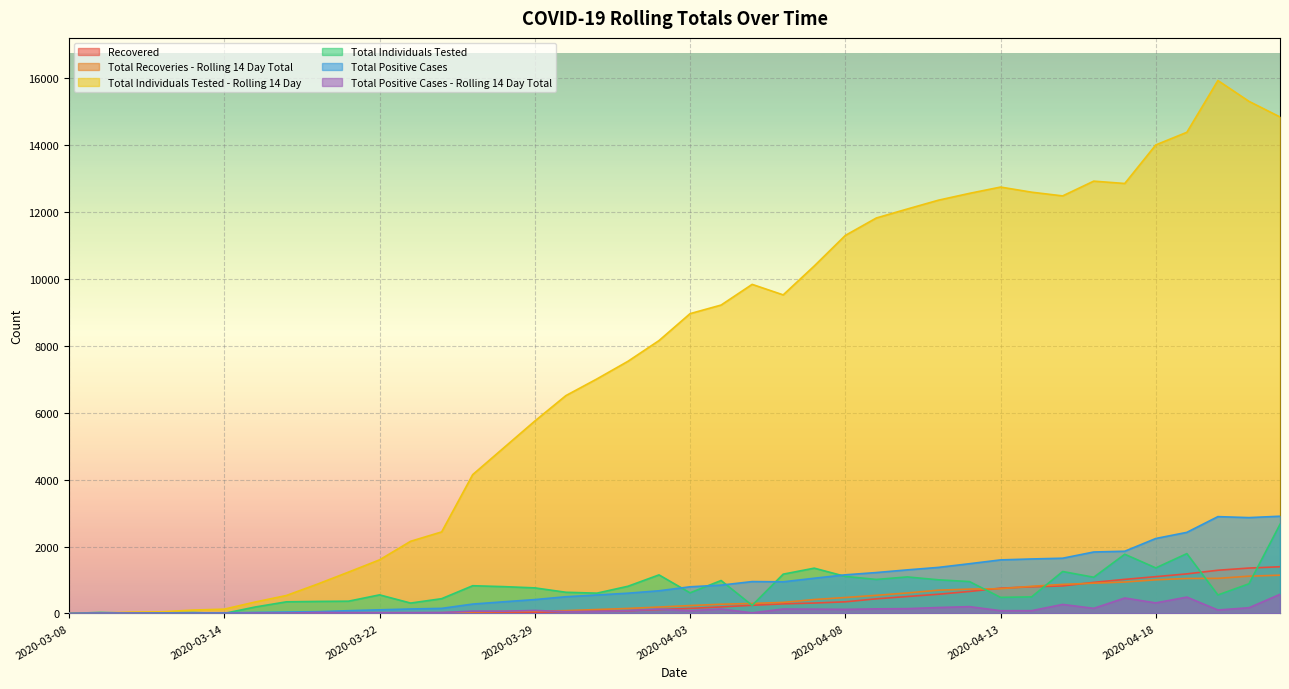

Which category has the lowest value in the Total Individuals Tested series?

2020-03-08